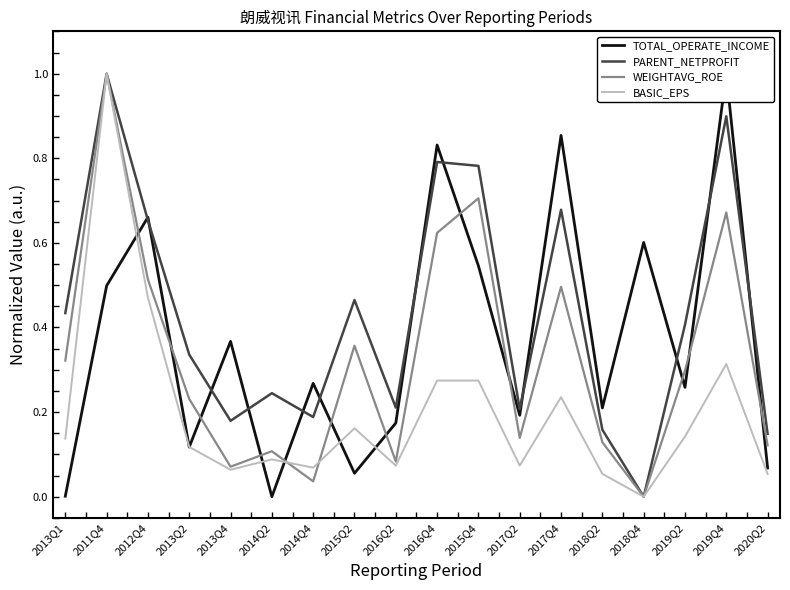

Reading right to left, extract all data points from this chart.

TOTAL_OPERATE_INCOME: 0.1	1.0	0.3	0.6	0.2	0.9	0.2	0.5	0.8	0.2	0.1	0.3	0.0	0.4	0.1	0.7	0.5	0.0
PARENT_NETPROFIT: 0.1	0.9	0.4	0.0	0.2	0.7	0.2	0.8	0.8	0.2	0.5	0.2	0.2	0.2	0.3	0.7	1.0	0.4
WEIGHTAVG_ROE: 0.1	0.7	0.3	0.0	0.1	0.5	0.1	0.7	0.6	0.1	0.4	0.0	0.1	0.1	0.2	0.5	1.0	0.3
BASIC_EPS: 0.1	0.3	0.1	0.0	0.1	0.2	0.1	0.3	0.3	0.1	0.2	0.1	0.1	0.1	0.1	0.5	1.0	0.1